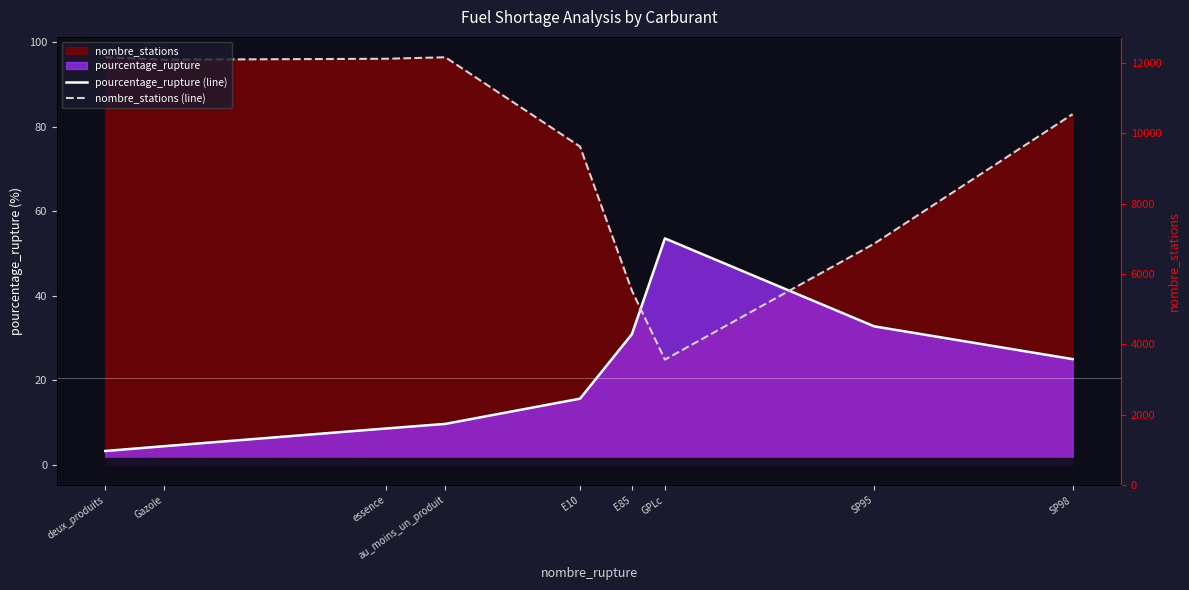

Is the value of pourcentage_rupture (line) at au_moins_un_produit greater than the value of nombre_stations (line) at GPLc?

No